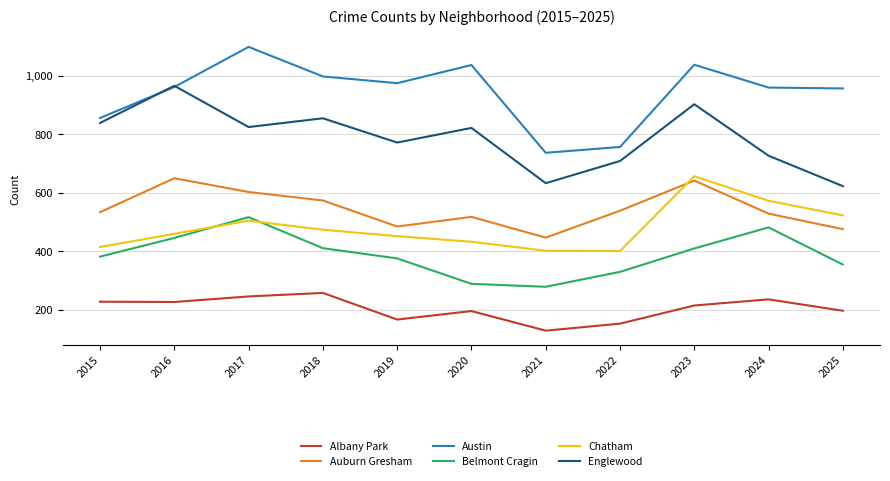

At which category does Auburn Gresham reach its first local valley?

2019